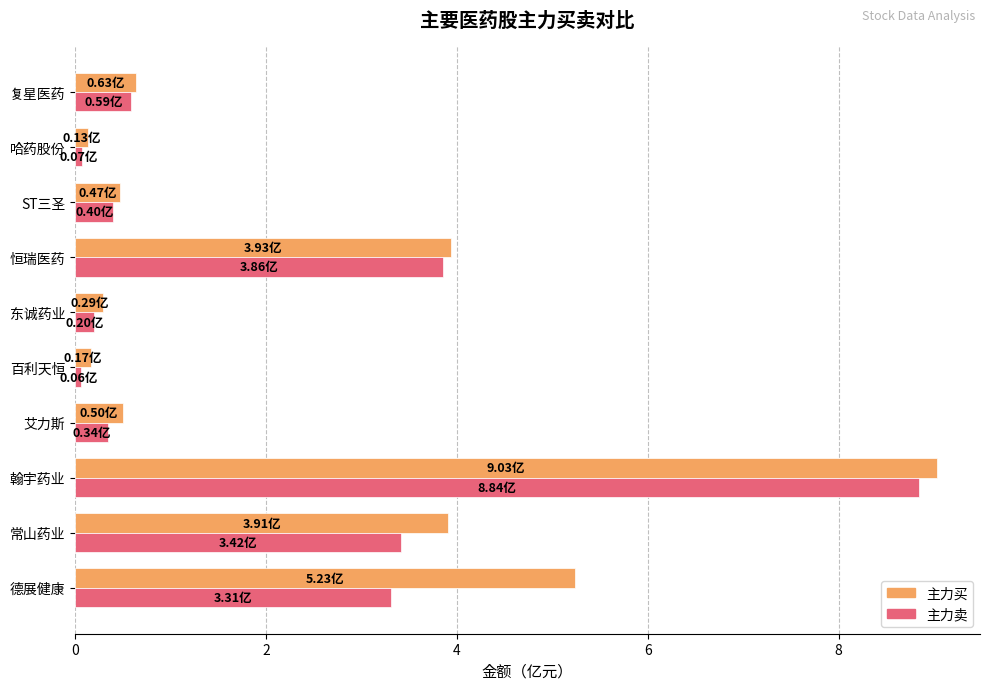

What is the average value of the 主力买 series?

2.4